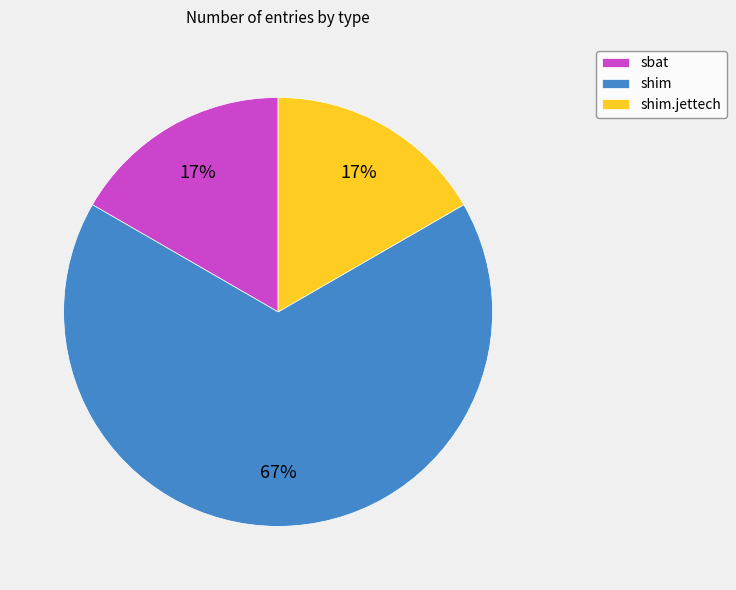

Does shim represent more than half of the total?

Yes